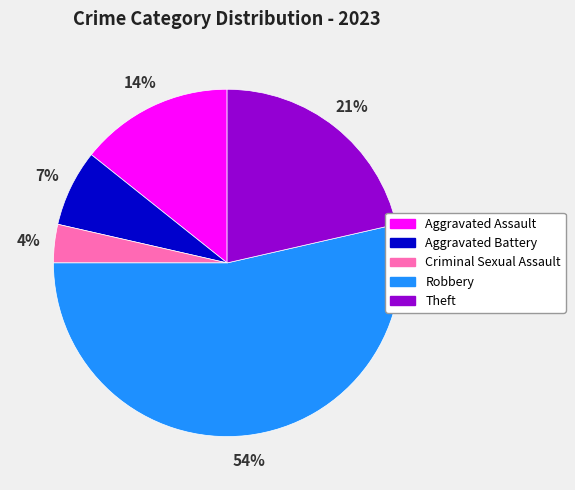

What is the smallest slice in the pie chart?

Criminal Sexual Assault